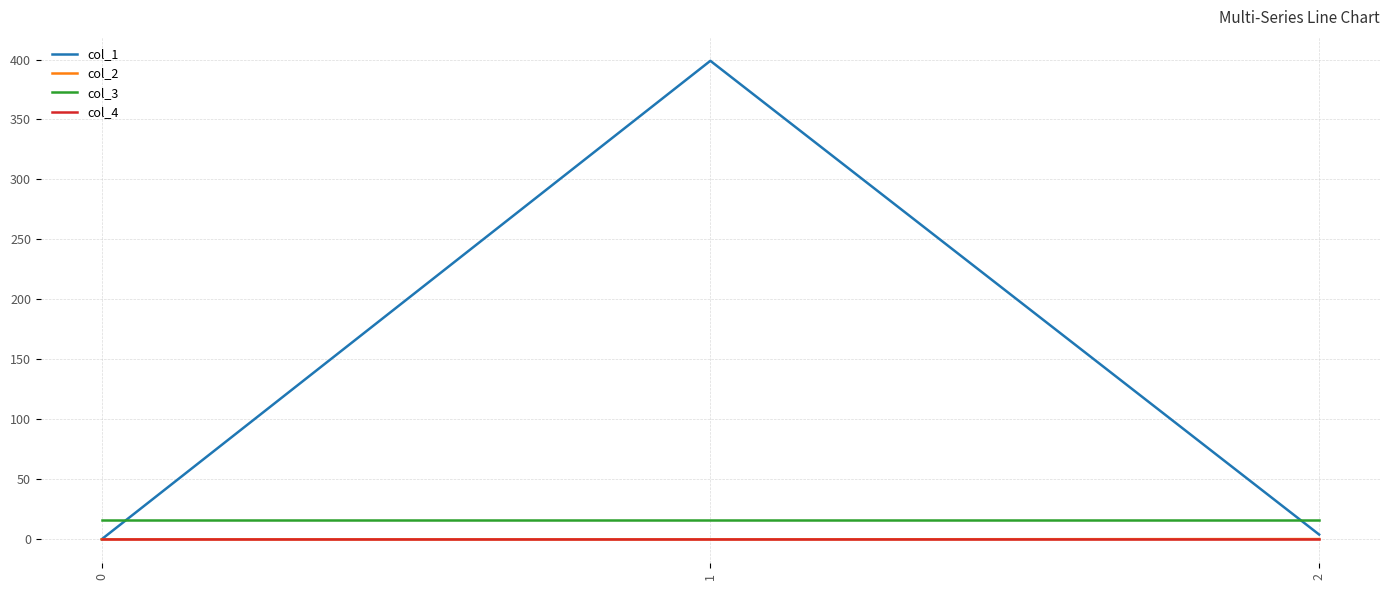

Is the value of col_1 at 2 greater than the value of col_2 at 2?

Yes